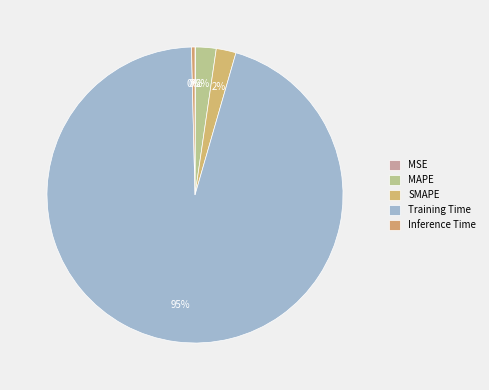

To the nearest percent, what is the difference between the Training Time and MSE slice percentages?

95%